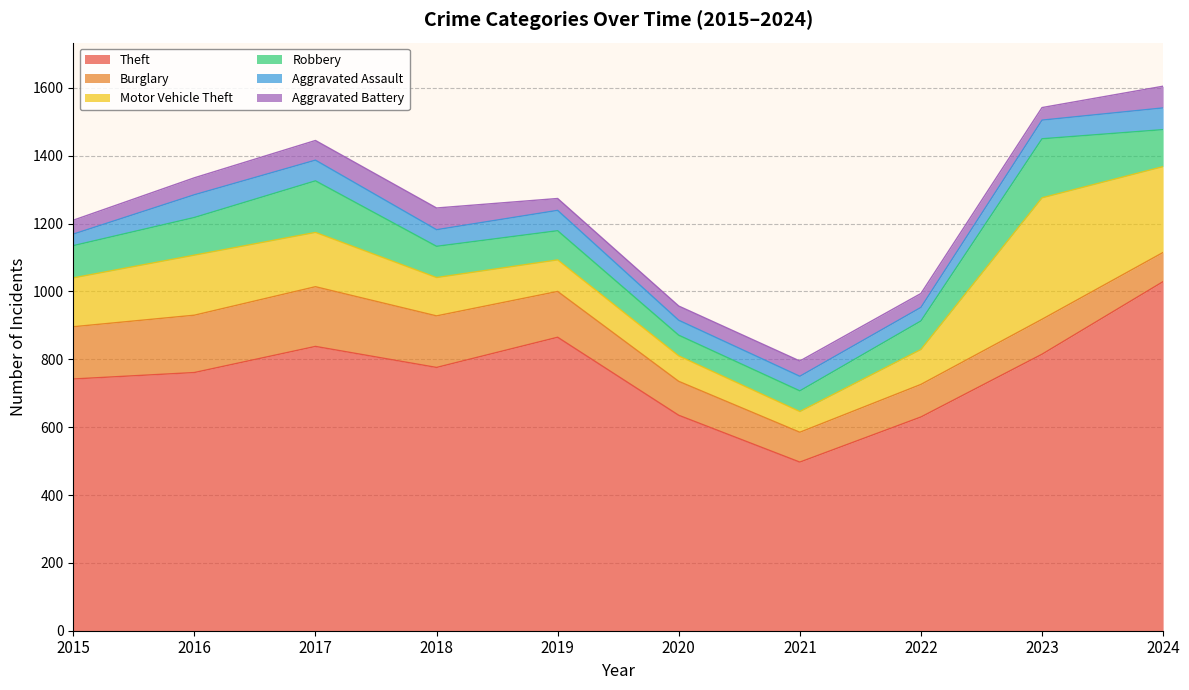

At 2021, list the series in order from largest to smallest.

Theft, Burglary, Motor Vehicle Theft, Robbery, Aggravated Battery, Aggravated Assault